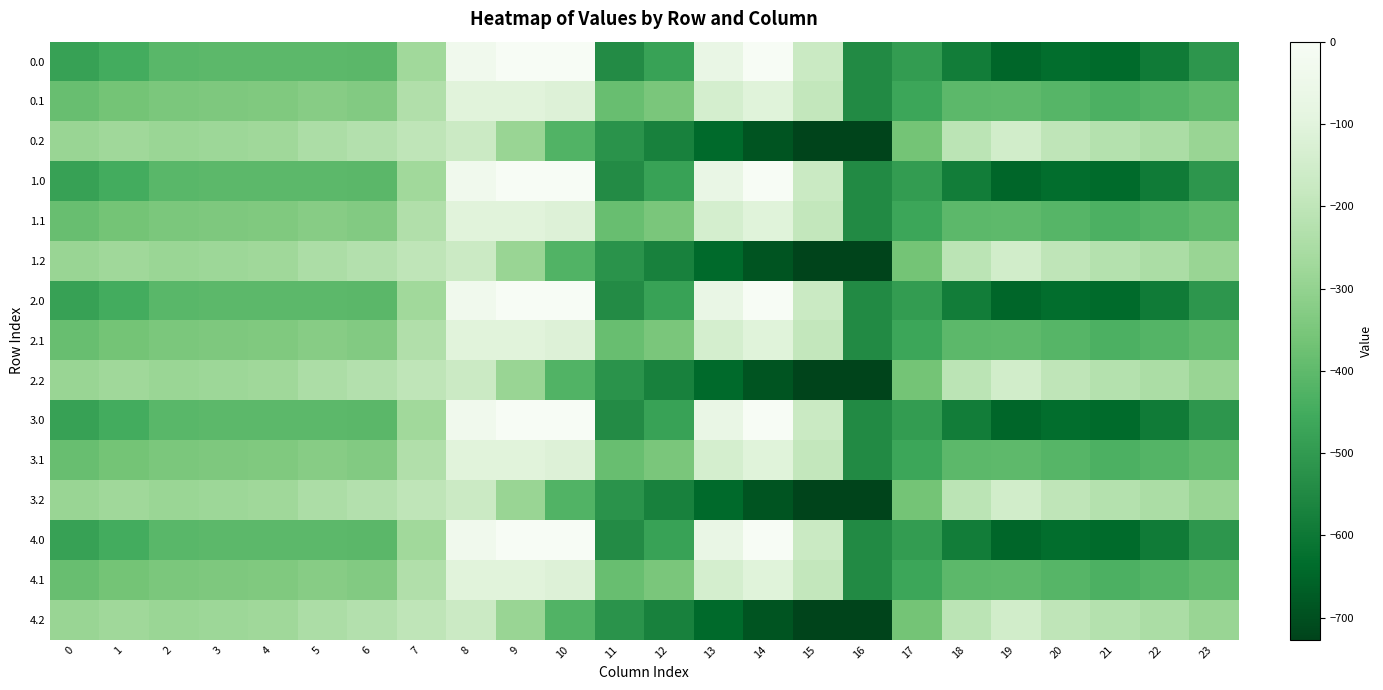

Reading right to left, list all the values displayed in this chart.

0.0: 23=-511.3	22=-592.3	21=-638.4	20=-629.9	19=-649.2	18=-586.7	17=-494.8	16=-545.4	15=-172.8	14=-0.3	13=-70.2	12=-477.2	11=-544.3	10=0.0	9=0.0	8=-35.0	7=-270.7	6=-408.0	5=-403.8	4=-404.9	3=-404.4	2=-410.3	1=-449.5	0=-482.0
0.1: 23=-399.4	22=-419.9	21=-432.4	20=-414.5	19=-400.2	18=-405.4	17=-466.6	16=-547.3	15=-190.4	14=-105.5	13=-141.2	12=-350.8	11=-384.7	10=-114.0	9=-104.8	8=-102.3	7=-234.9	6=-332.2	5=-325.7	4=-339.6	3=-342.7	2=-347.9	1=-361.1	0=-384.6
0.2: 23=-287.5	22=-247.4	21=-226.4	20=-199.2	19=-151.0	18=-210.0	17=-362.4	16=-726.6	15=-725.8	14=-687.4	13=-640.4	12=-571.2	11=-520.6	10=-423.5	9=-288.5	8=-169.5	7=-199.0	6=-228.8	5=-245.0	4=-274.4	3=-281.0	2=-285.5	1=-272.7	0=-287.1
1.0: 23=-511.3	22=-592.3	21=-638.4	20=-629.9	19=-649.2	18=-586.7	17=-494.8	16=-545.4	15=-172.8	14=-0.3	13=-70.2	12=-477.2	11=-544.3	10=0.0	9=0.0	8=-35.0	7=-270.7	6=-408.0	5=-403.8	4=-404.9	3=-404.4	2=-410.3	1=-449.5	0=-482.0
1.1: 23=-399.4	22=-419.9	21=-432.4	20=-414.5	19=-400.2	18=-405.4	17=-466.6	16=-547.3	15=-190.4	14=-105.5	13=-141.2	12=-350.8	11=-384.7	10=-114.0	9=-104.8	8=-102.3	7=-234.9	6=-332.2	5=-325.7	4=-339.6	3=-342.7	2=-347.9	1=-361.1	0=-384.6
1.2: 23=-287.5	22=-247.4	21=-226.4	20=-199.2	19=-151.0	18=-210.0	17=-362.4	16=-726.6	15=-725.8	14=-687.4	13=-640.4	12=-571.2	11=-520.6	10=-423.5	9=-288.5	8=-169.5	7=-199.0	6=-228.8	5=-245.0	4=-274.4	3=-281.0	2=-285.5	1=-272.7	0=-287.1
2.0: 23=-511.3	22=-592.3	21=-638.4	20=-629.9	19=-649.2	18=-586.7	17=-494.8	16=-545.4	15=-172.8	14=-0.3	13=-70.2	12=-477.2	11=-544.3	10=0.0	9=0.0	8=-35.0	7=-270.7	6=-408.0	5=-403.8	4=-404.9	3=-404.4	2=-410.3	1=-449.5	0=-482.0
2.1: 23=-399.4	22=-419.9	21=-432.4	20=-414.5	19=-400.2	18=-405.4	17=-466.6	16=-547.3	15=-190.4	14=-105.5	13=-141.2	12=-350.8	11=-384.7	10=-114.0	9=-104.8	8=-102.3	7=-234.9	6=-332.2	5=-325.7	4=-339.6	3=-342.7	2=-347.9	1=-361.1	0=-384.6
2.2: 23=-287.5	22=-247.4	21=-226.4	20=-199.2	19=-151.0	18=-210.0	17=-362.4	16=-726.6	15=-725.8	14=-687.4	13=-640.4	12=-571.2	11=-520.6	10=-423.5	9=-288.5	8=-169.5	7=-199.0	6=-228.8	5=-245.0	4=-274.4	3=-281.0	2=-285.5	1=-272.7	0=-287.1
3.0: 23=-511.3	22=-592.3	21=-638.4	20=-629.9	19=-649.2	18=-586.7	17=-494.8	16=-545.4	15=-172.8	14=-0.3	13=-70.2	12=-477.2	11=-544.3	10=0.0	9=0.0	8=-35.0	7=-270.7	6=-408.0	5=-403.8	4=-404.9	3=-404.4	2=-410.3	1=-449.5	0=-482.0
3.1: 23=-399.4	22=-419.9	21=-432.4	20=-414.5	19=-400.2	18=-405.4	17=-466.6	16=-547.3	15=-190.4	14=-105.5	13=-141.2	12=-350.8	11=-384.7	10=-114.0	9=-104.8	8=-102.3	7=-234.9	6=-332.2	5=-325.7	4=-339.6	3=-342.7	2=-347.9	1=-361.1	0=-384.6
3.2: 23=-287.5	22=-247.4	21=-226.4	20=-199.2	19=-151.0	18=-210.0	17=-362.4	16=-726.6	15=-725.8	14=-687.4	13=-640.4	12=-571.2	11=-520.6	10=-423.5	9=-288.5	8=-169.5	7=-199.0	6=-228.8	5=-245.0	4=-274.4	3=-281.0	2=-285.5	1=-272.7	0=-287.1
4.0: 23=-511.3	22=-592.3	21=-638.4	20=-629.9	19=-649.2	18=-586.7	17=-494.8	16=-545.4	15=-172.8	14=-0.3	13=-70.2	12=-477.2	11=-544.3	10=0.0	9=0.0	8=-35.0	7=-270.7	6=-408.0	5=-403.8	4=-404.9	3=-404.4	2=-410.3	1=-449.5	0=-482.0
4.1: 23=-399.4	22=-419.9	21=-432.4	20=-414.5	19=-400.2	18=-405.4	17=-466.6	16=-547.3	15=-190.4	14=-105.5	13=-141.2	12=-350.8	11=-384.7	10=-114.0	9=-104.8	8=-102.3	7=-234.9	6=-332.2	5=-325.7	4=-339.6	3=-342.7	2=-347.9	1=-361.1	0=-384.6
4.2: 23=-287.5	22=-247.4	21=-226.4	20=-199.2	19=-151.0	18=-210.0	17=-362.4	16=-726.6	15=-725.8	14=-687.4	13=-640.4	12=-571.2	11=-520.6	10=-423.5	9=-288.5	8=-169.5	7=-199.0	6=-228.8	5=-245.0	4=-274.4	3=-281.0	2=-285.5	1=-272.7	0=-287.1